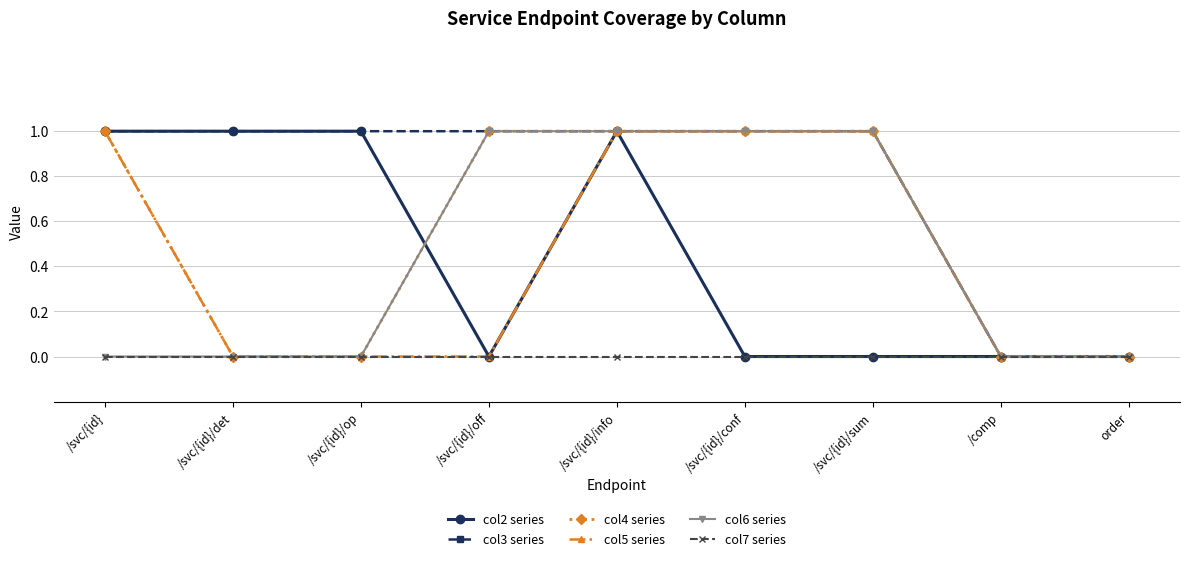

At which category is the sum across all series the highest?

/svc/{id}/info